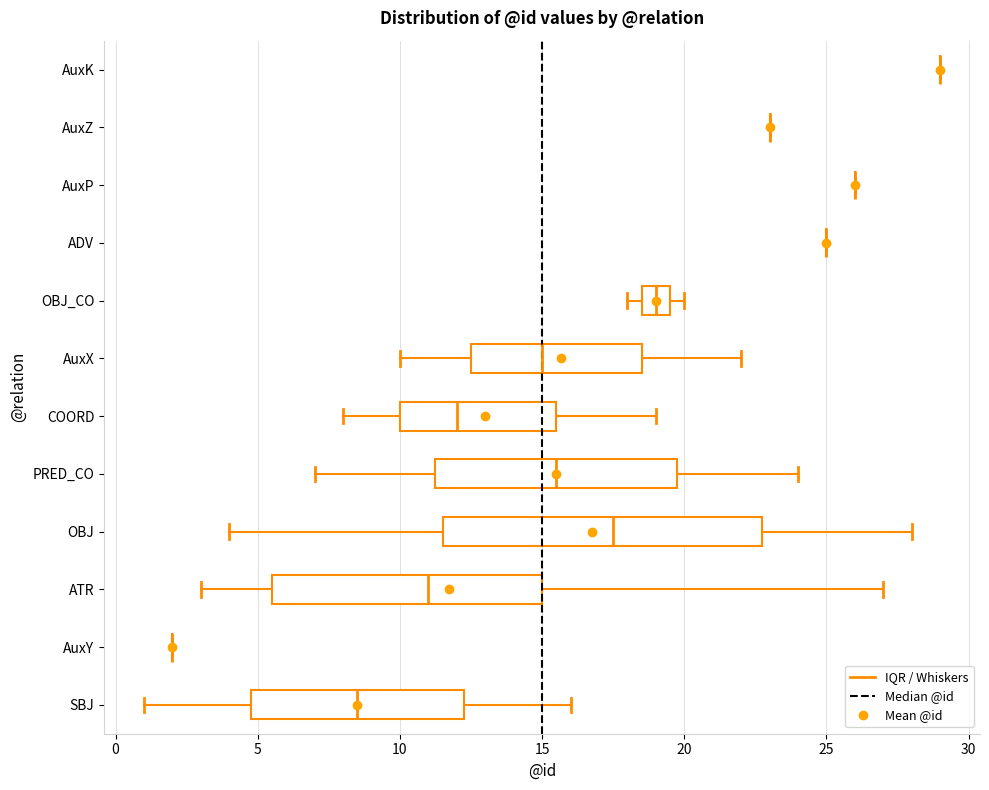

Reading bottom to top, transcribe this box plot: for each box, give where its median line is, the range the box spans, and where its two whiskers end, as read against the x-axis. The values are not printed on the chart, so give them approximately, as read against the axis.

SBJ: median 8.5, box 5.0 to 12.5, whiskers 1.0 to 16.0
AuxY: box collapsed to a line at 2.0, whiskers 2.0 to 2.0
ATR: median 11.0, box 5.5 to 15.0, whiskers 3.0 to 27.0
OBJ: median 17.5, box 11.5 to 23.0, whiskers 4.0 to 28.0
PRED_CO: median 15.5, box 11.5 to 20.0, whiskers 7.0 to 24.0
COORD: median 12.0, box 10.0 to 15.5, whiskers 8.0 to 19.0
AuxX: median 15.0, box 12.5 to 18.5, whiskers 10.0 to 22.0
OBJ_CO: median 19.0, box 18.5 to 19.5, whiskers 18.0 to 20.0
ADV: box collapsed to a line at 25.0, whiskers 25.0 to 25.0
AuxP: box collapsed to a line at 26.0, whiskers 26.0 to 26.0
AuxZ: box collapsed to a line at 23.0, whiskers 23.0 to 23.0
AuxK: box collapsed to a line at 29.0, whiskers 29.0 to 29.0